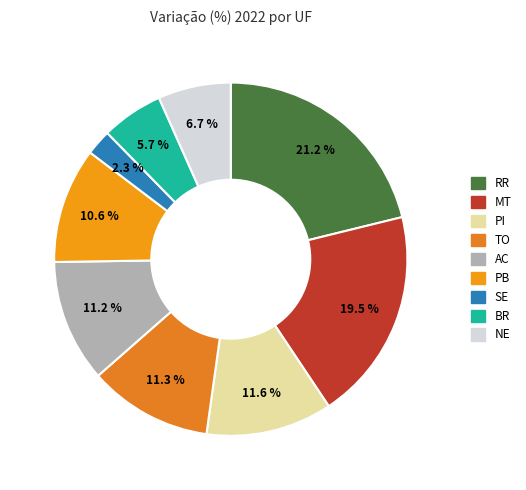

Rank the categories by value from highest to lowest.

RR, MT, PI, TO, AC, PB, NE, BR, SE